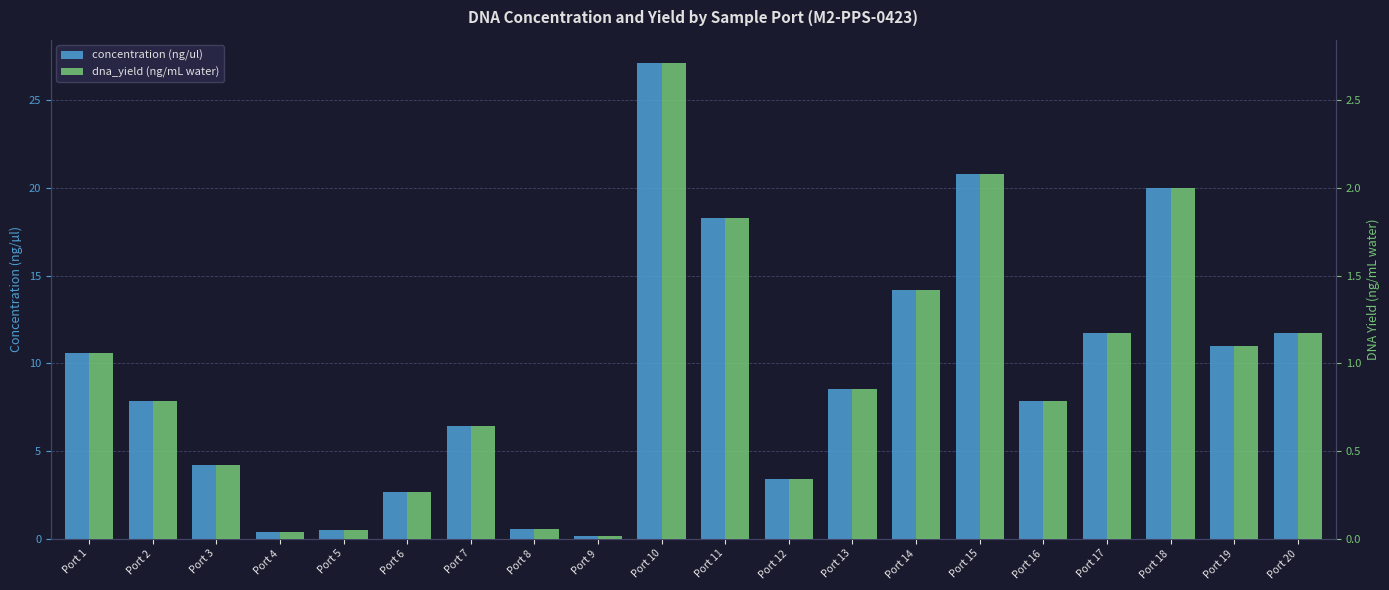

Between Port 12 and Port 14, which series saw the biggest shift?

concentration (ng/ul)